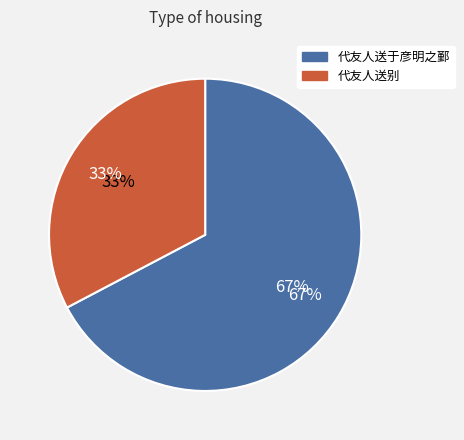

The 代友人送于彦明之鄞 slice represents 67% of the pie. True or false?

True